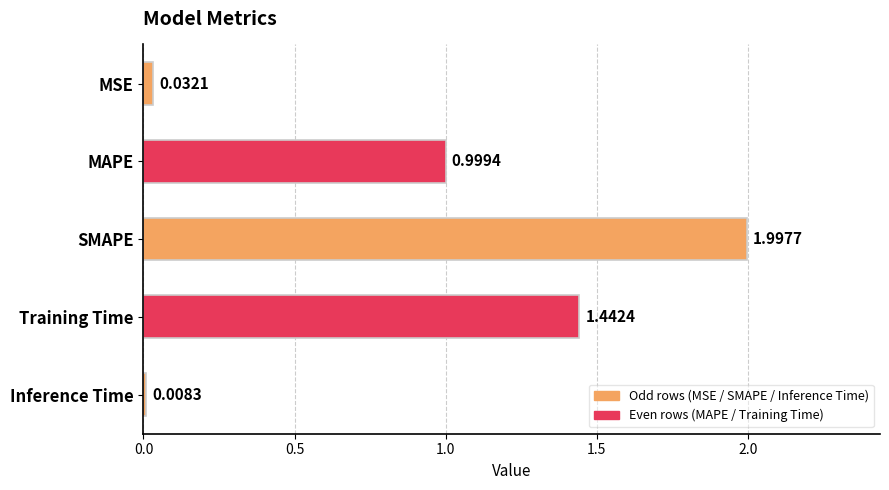

Which has a higher value, Training Time or SMAPE?

SMAPE